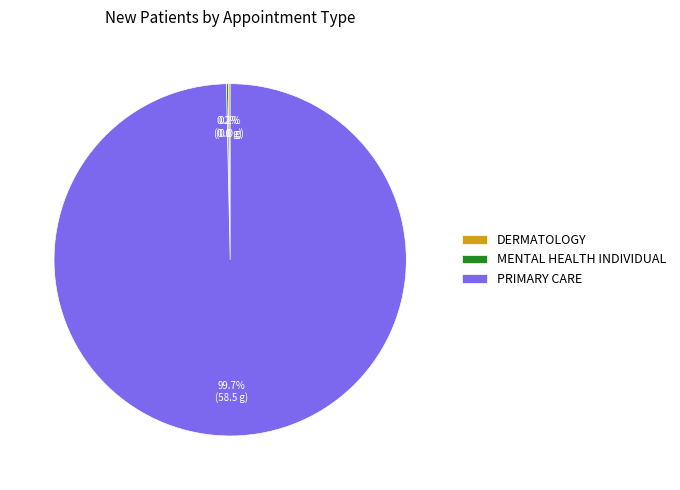

Does any single category account for the majority?

Yes